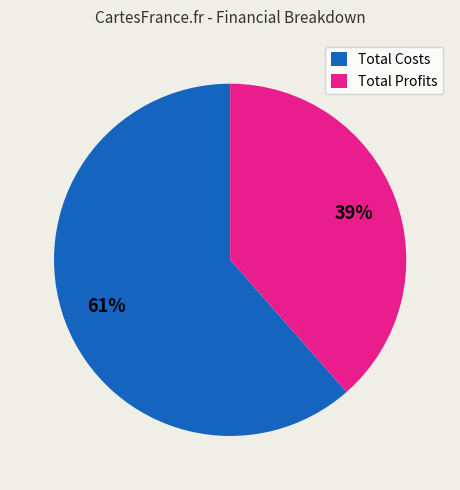

To the nearest percent, what is the combined percentage of Total Profits and Total Costs?

100%